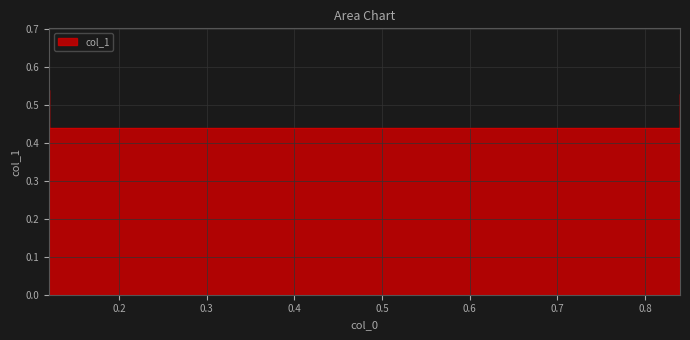

Does the chart have visible grid lines?

Yes